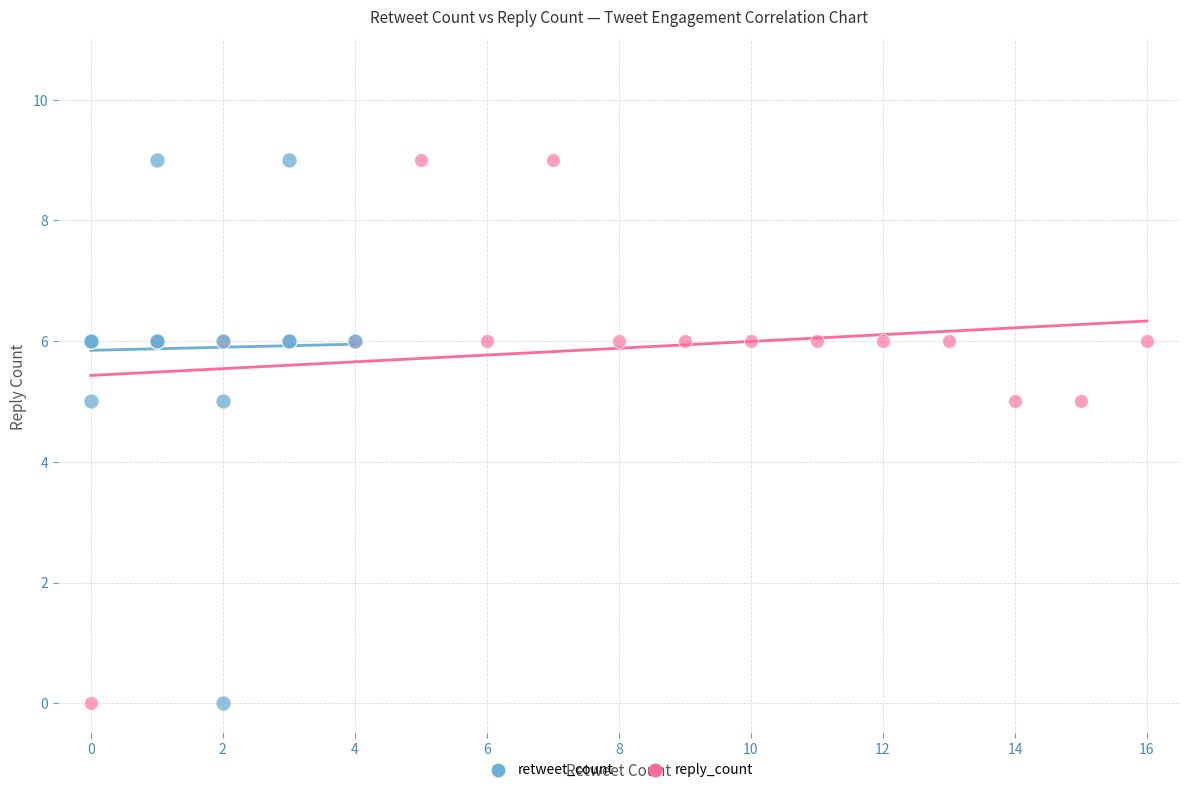

What are all the series names shown in the legend?

retweet_count, reply_count